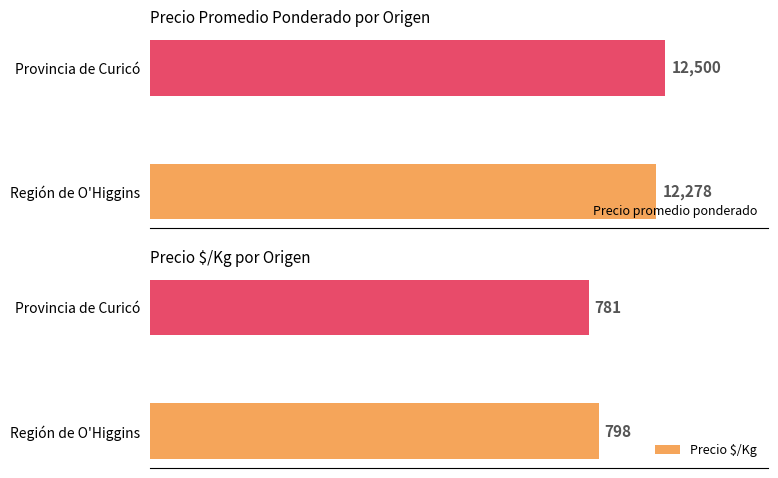

Where is Precio promedio ponderado nearest to the value 12389?

Región de O'Higgins